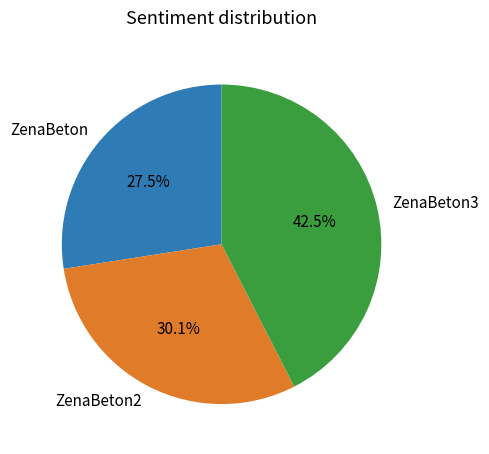

Is ZenaBeton2 the majority of the pie?

No